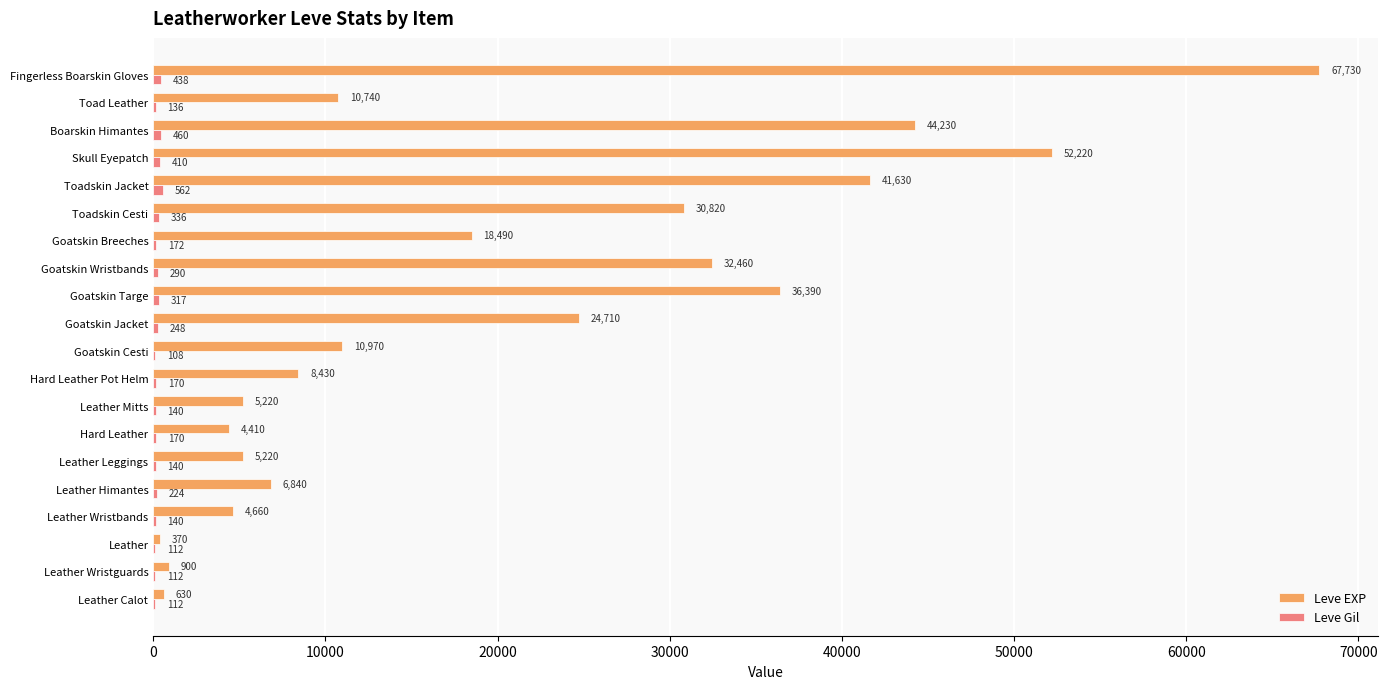

What is the sum of the Leve EXP values at Skull Eyepatch and Leather Calot?

52850